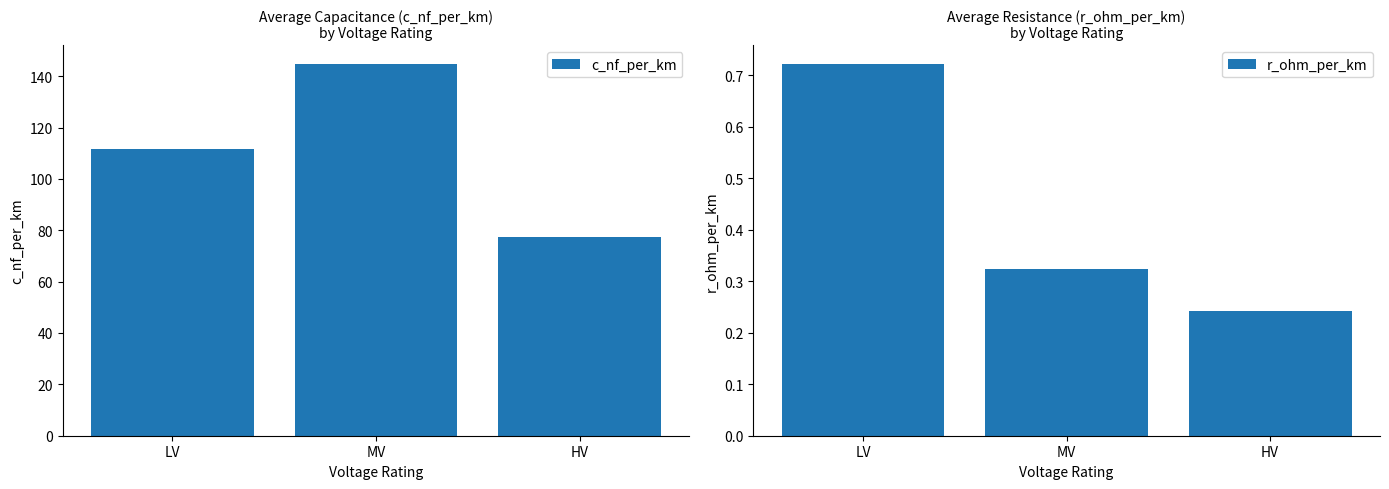

What is the minimum value shown in the chart?

0.2